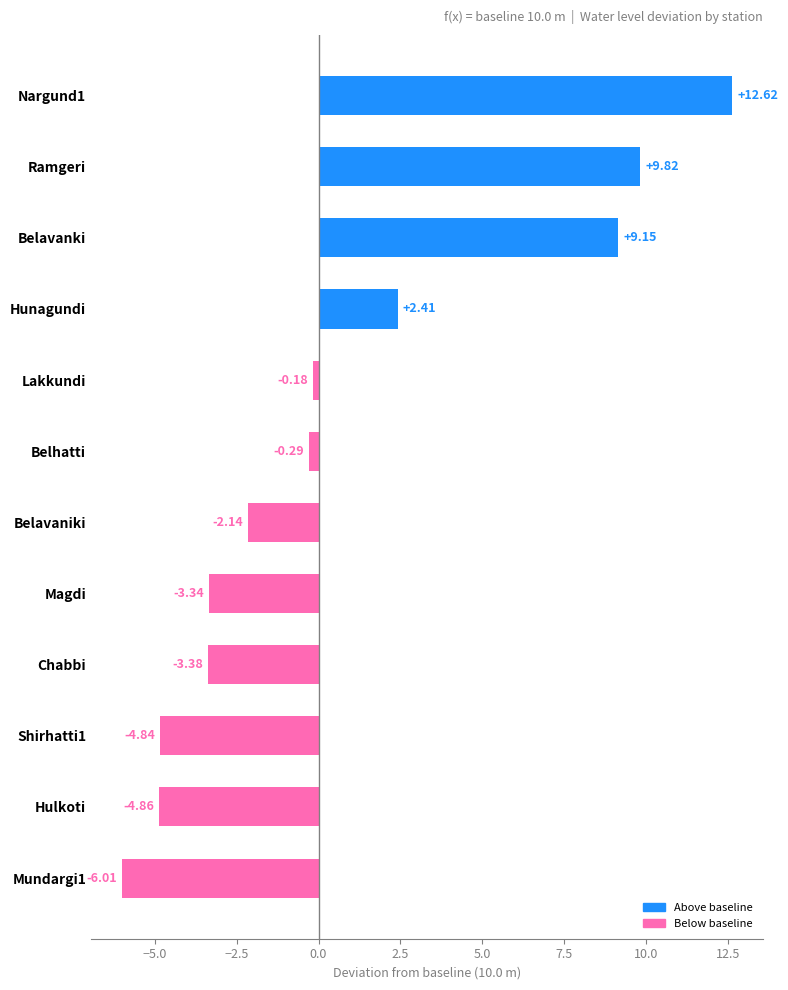

How many values are above zero?

4